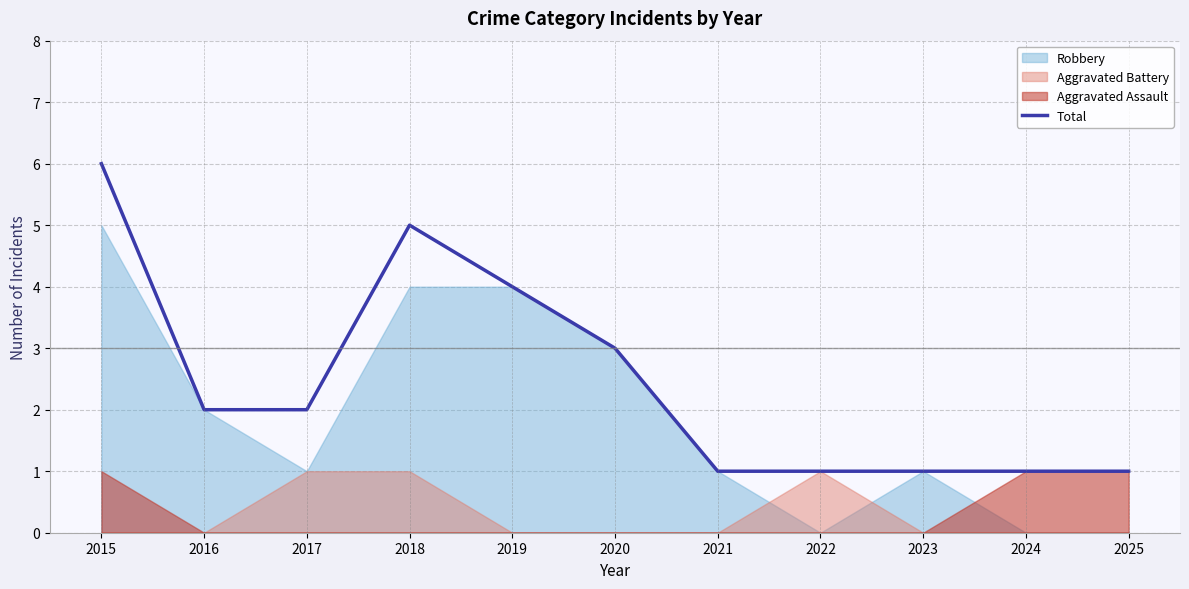

What is the value of the 1st point from the left?

6